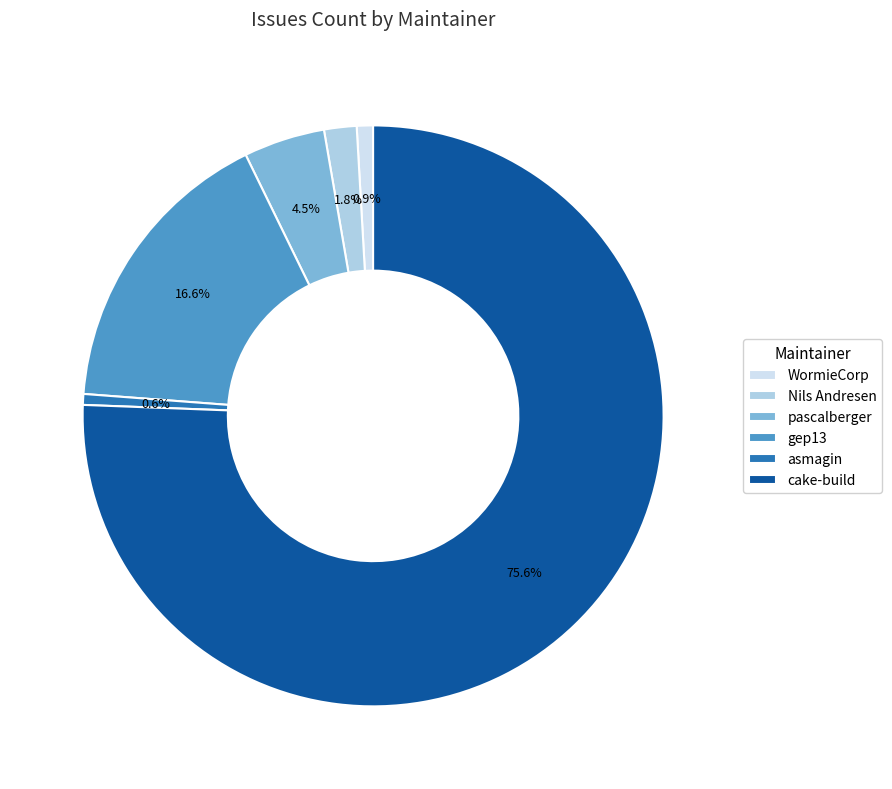

Does any single category account for the majority?

Yes